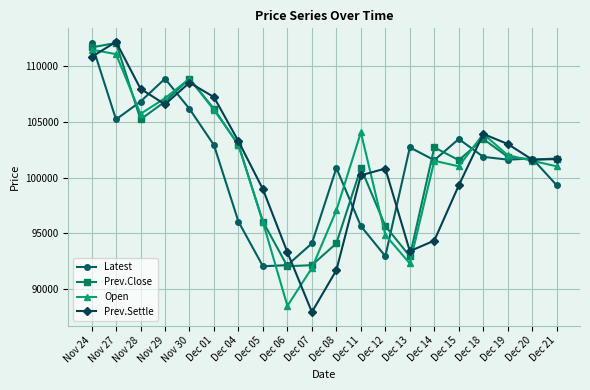

Is the value of Prev.Close at Dec 19 greater than the value of Open at Dec 21?

Yes